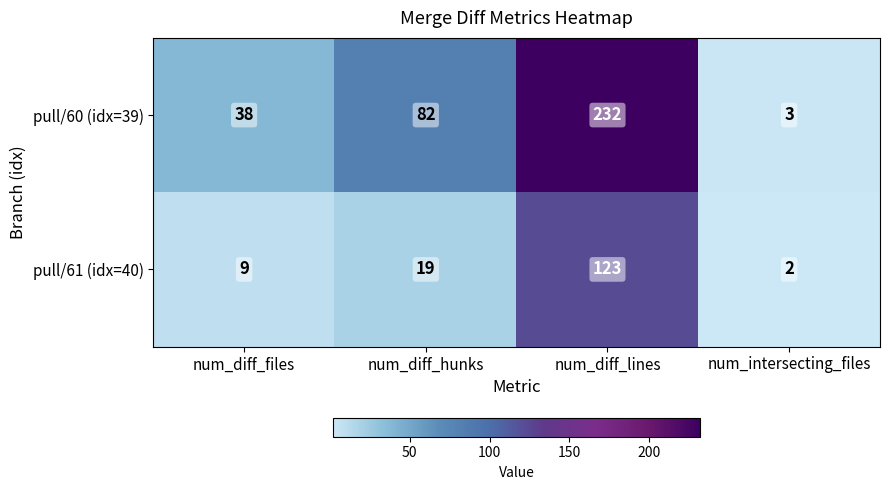

What is the difference between the highest and lowest values at num_diff_hunks?

63